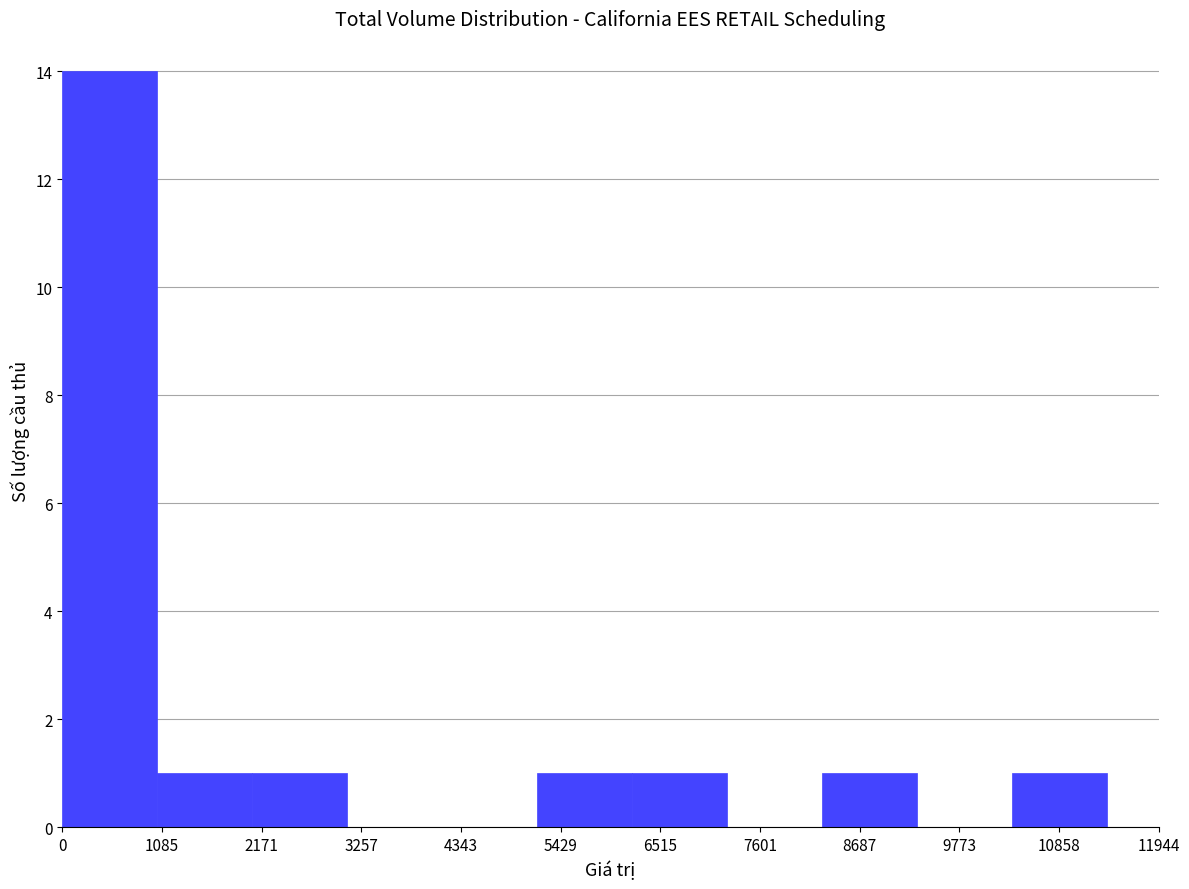

Which range on the x-axis has the tallest bar?

0 to 1000